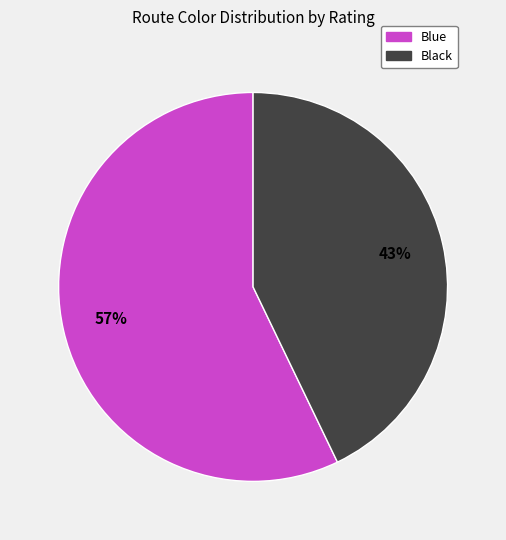

Between Black and Blue, which is larger?

Blue